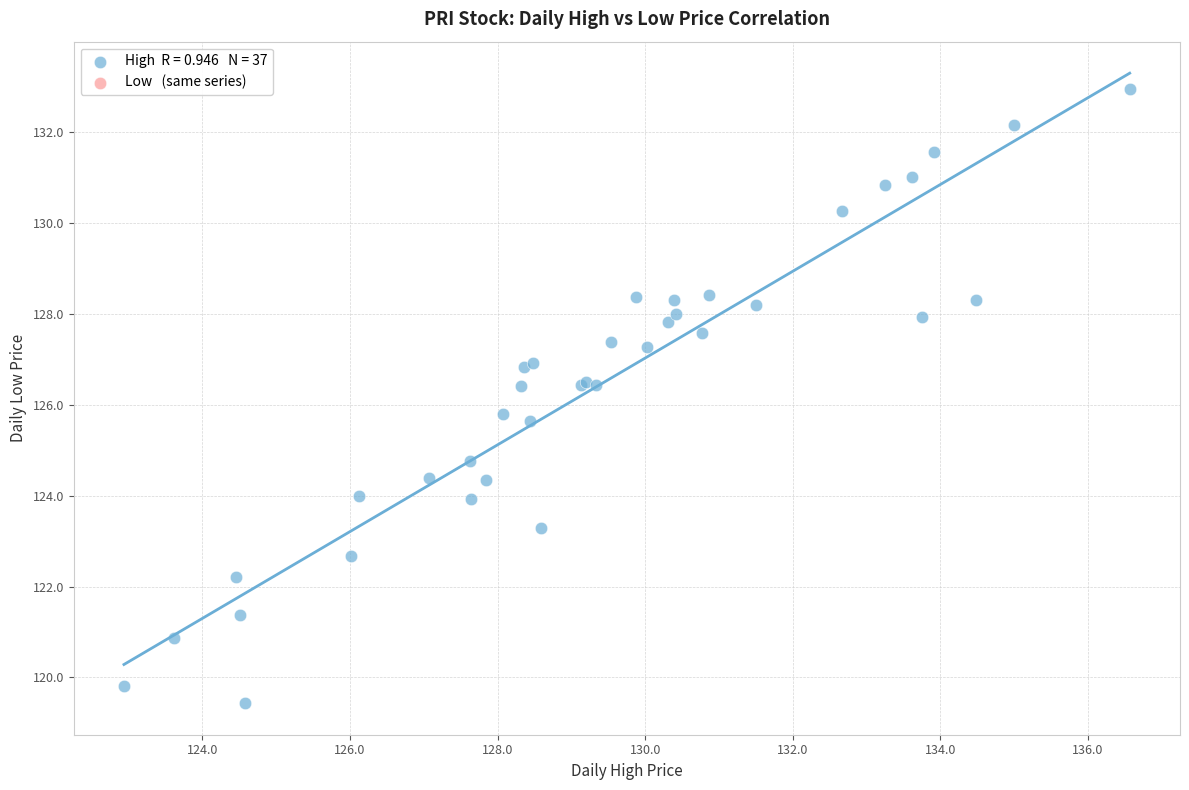

What Y value in the scatter plot is closest to 126?

125.8